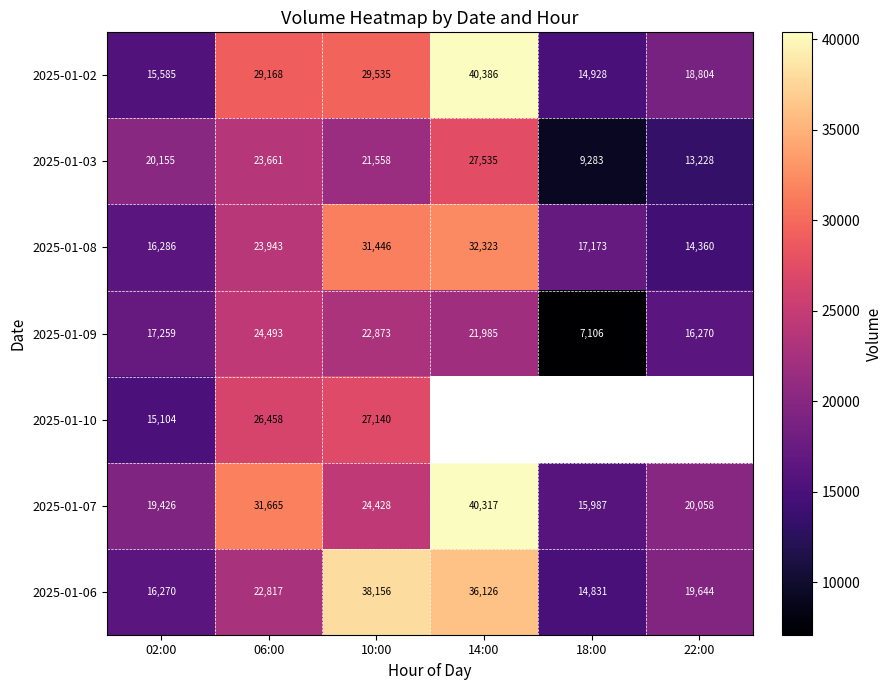

What is the difference between the 2025-01-08 values at 06:00 and 18:00?

6770